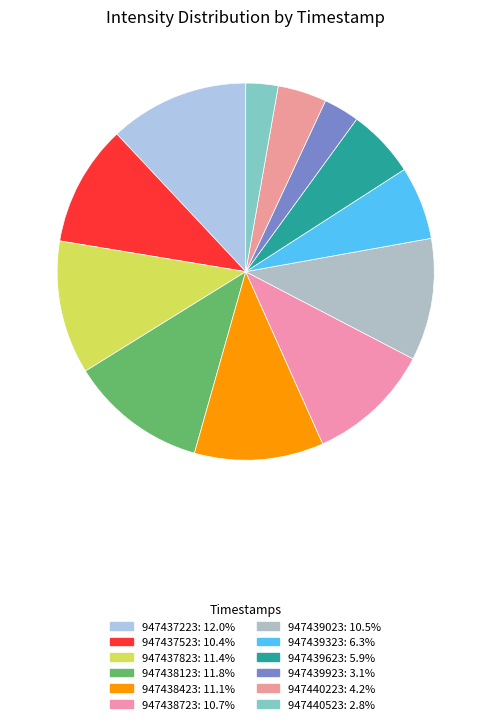

What percentage do 947438723 and 947438123 together represent?

22.4%